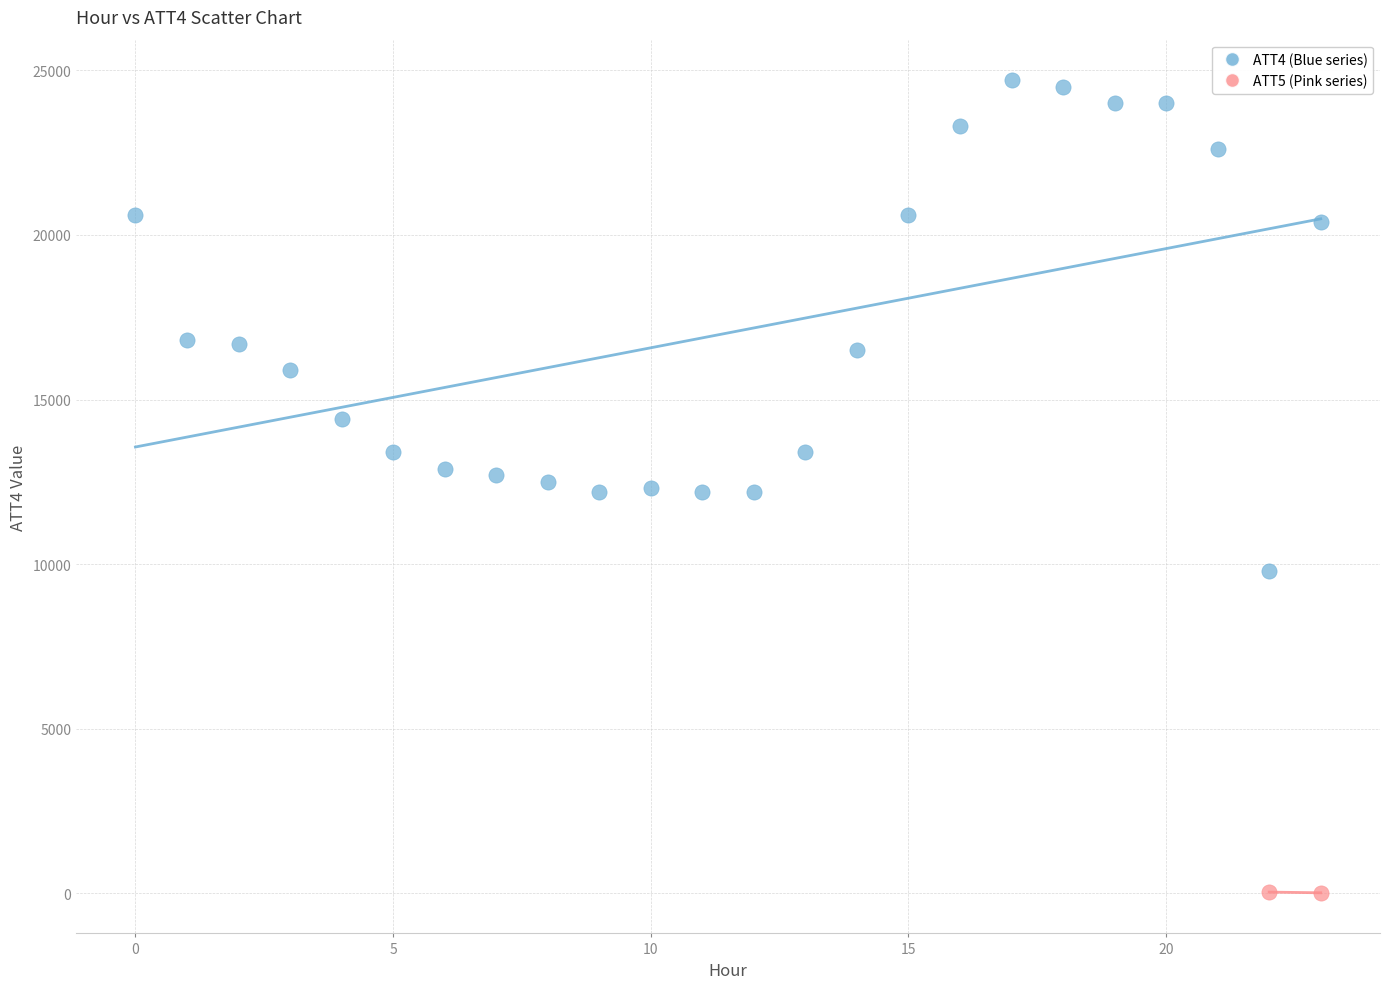

Which series contains the highest Y value?

ATT4 (Blue series)